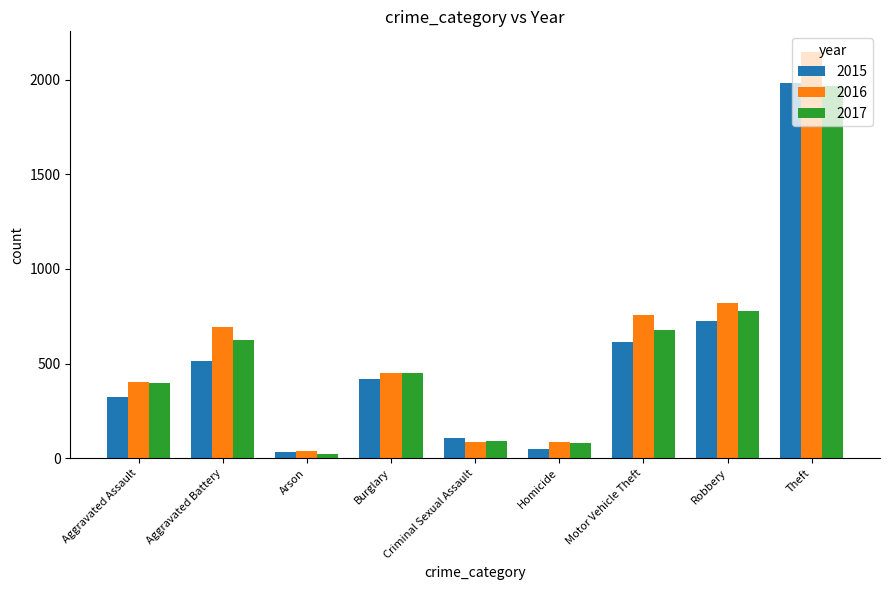

How many distinct data groups are displayed?

3